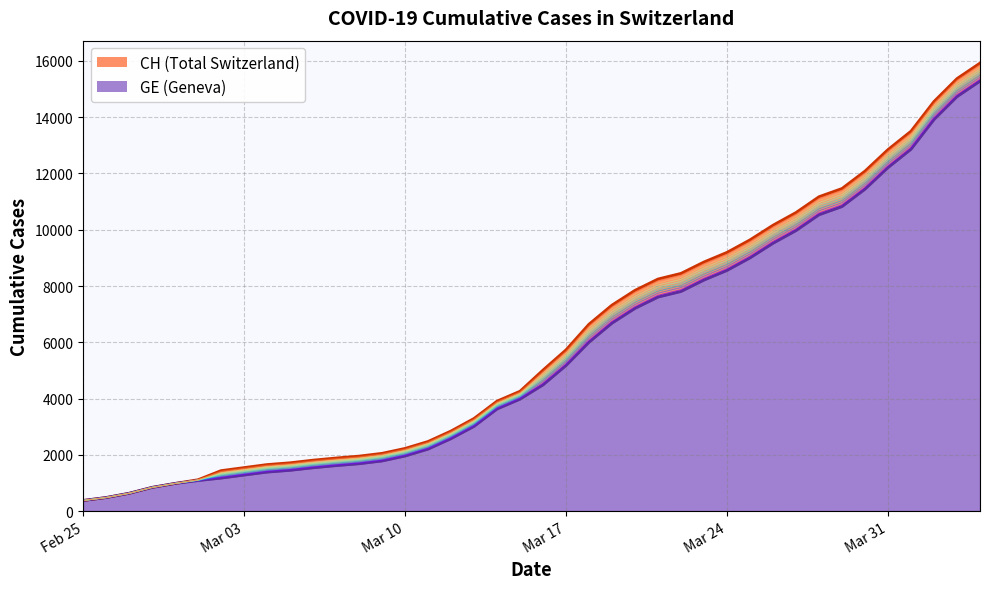

List the series in order of their peak value, lowest first.

GE, CH